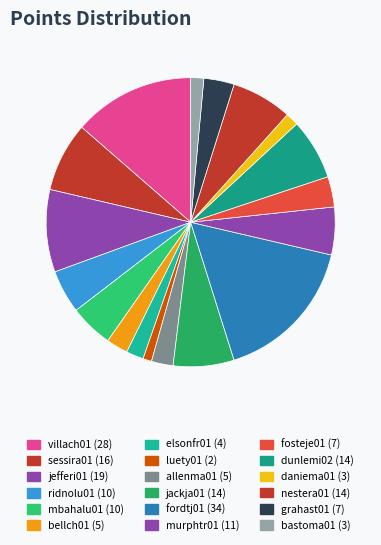

The jackja01 slice represents 15% of the pie. True or false?

False